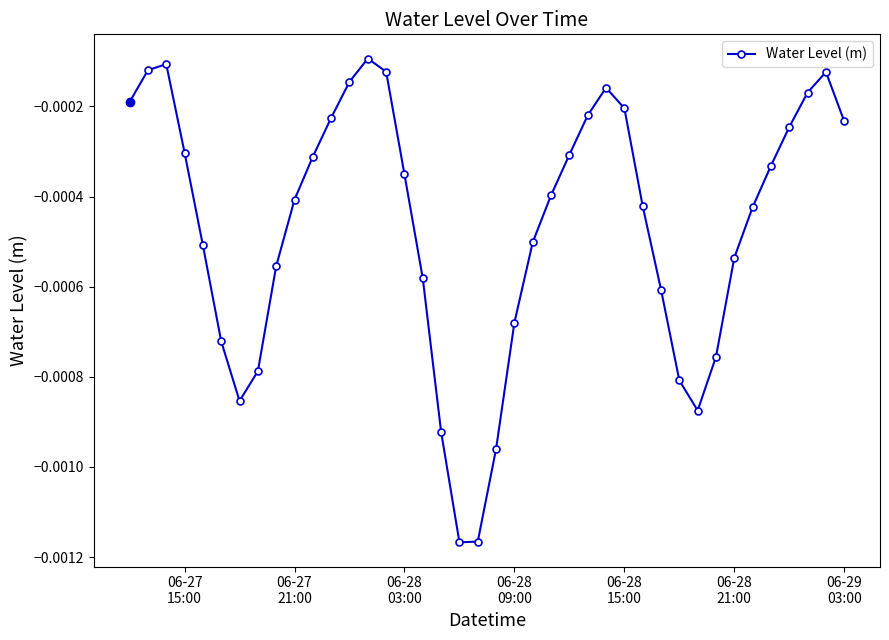

How many points are higher than both their immediate neighbors (excluding endpoints)?

4